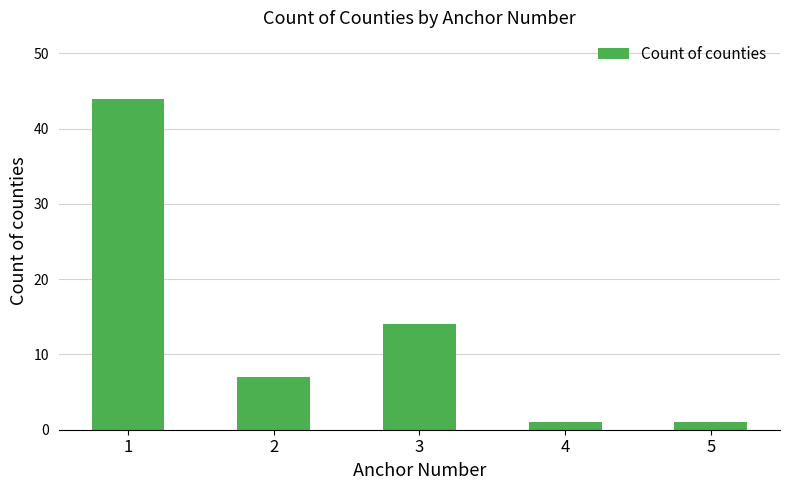

Where does the data first go above 7?

1